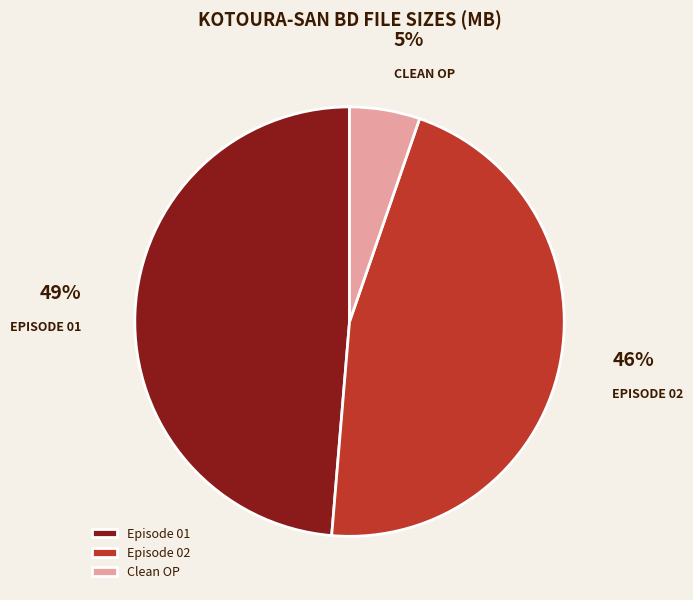

Which category has the biggest portion of the pie?

Episode 01